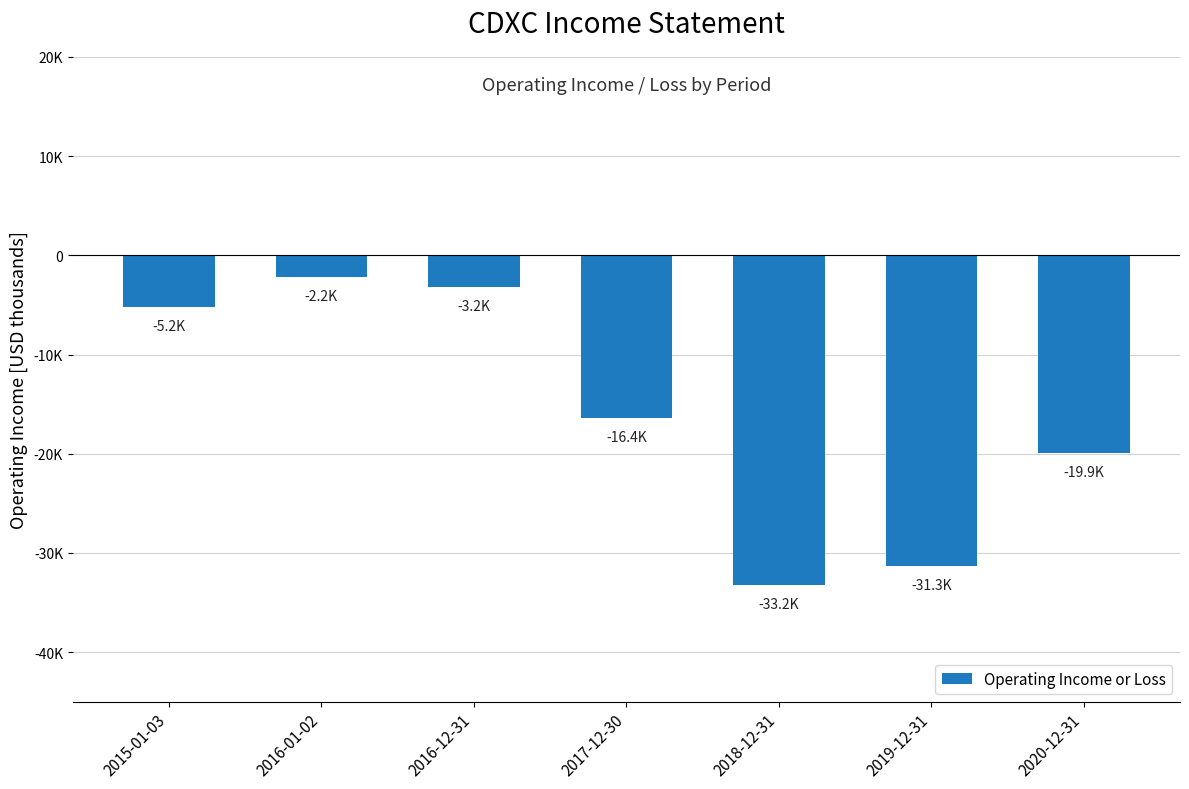

Count the number of values greater than -16400.

3